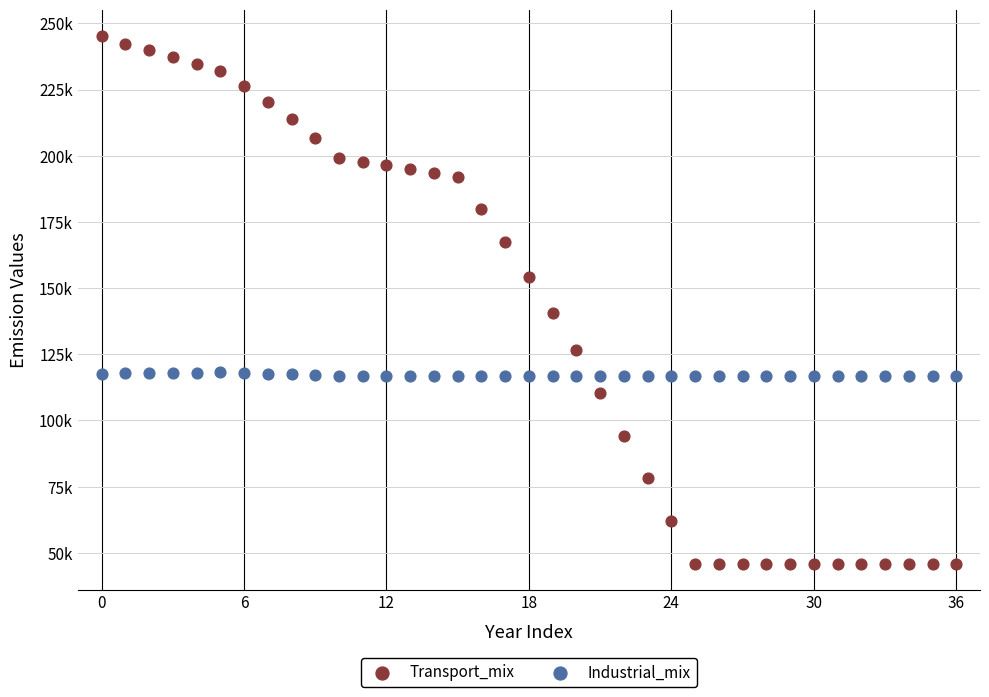

Which series has the widest spread of Y values?

Transport_mix